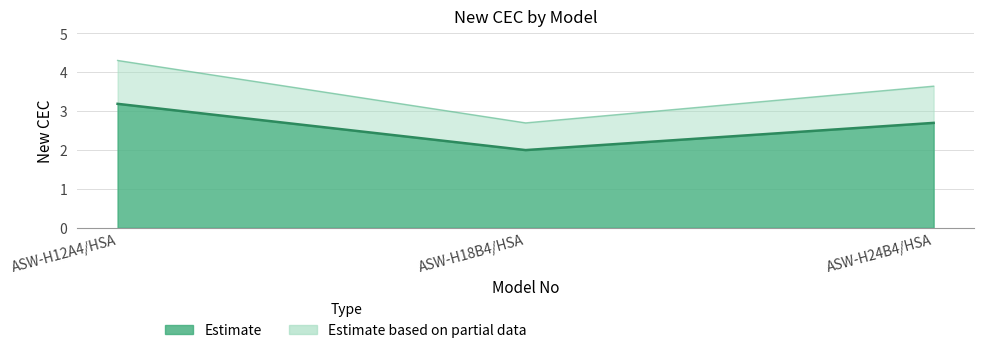

What is the ratio of the value at ASW-H12A4/HSA to the value at ASW-H24B4/HSA?

1.2